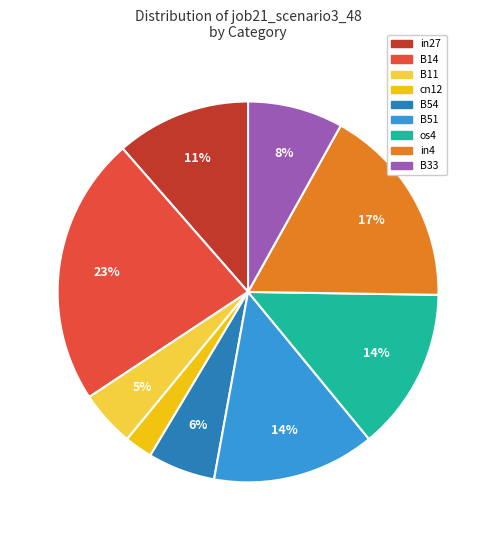

Which has a higher value, in4 or B33?

in4